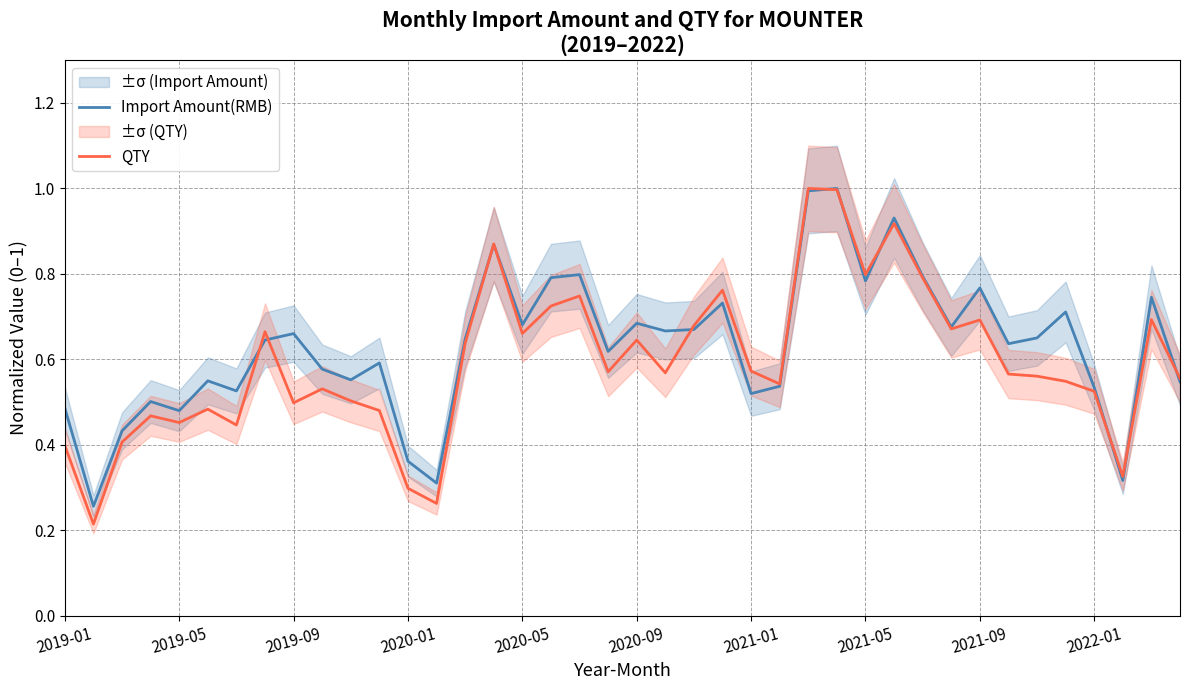

What is the highest value of the Import Amount(RMB) series?

1.0